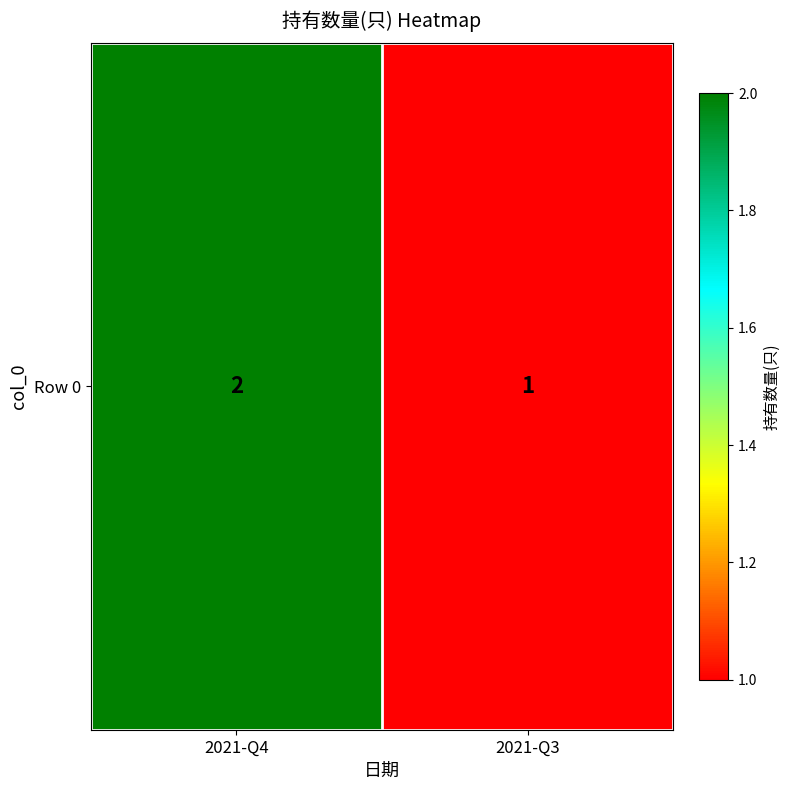

Reading left to right, list all the values displayed in this chart.

2021-Q4=2	2021-Q3=1